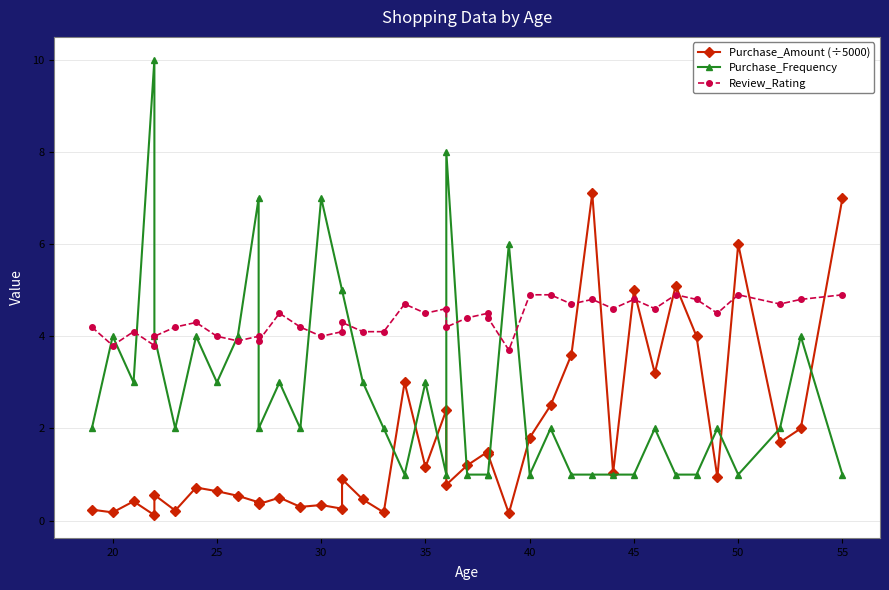

What are all the series names shown in the legend?

Purchase_Amount (÷5000), Purchase_Frequency, Review_Rating